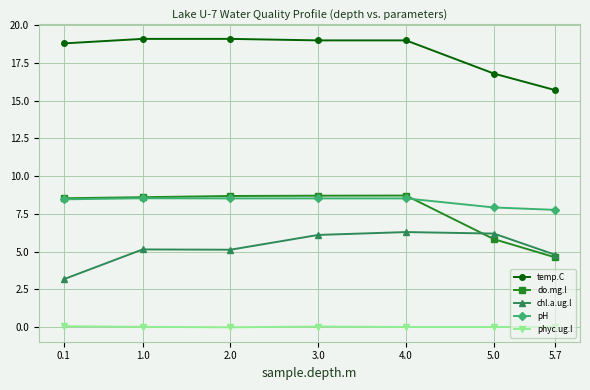

True or false: temp.C and pH cross at least once.

False